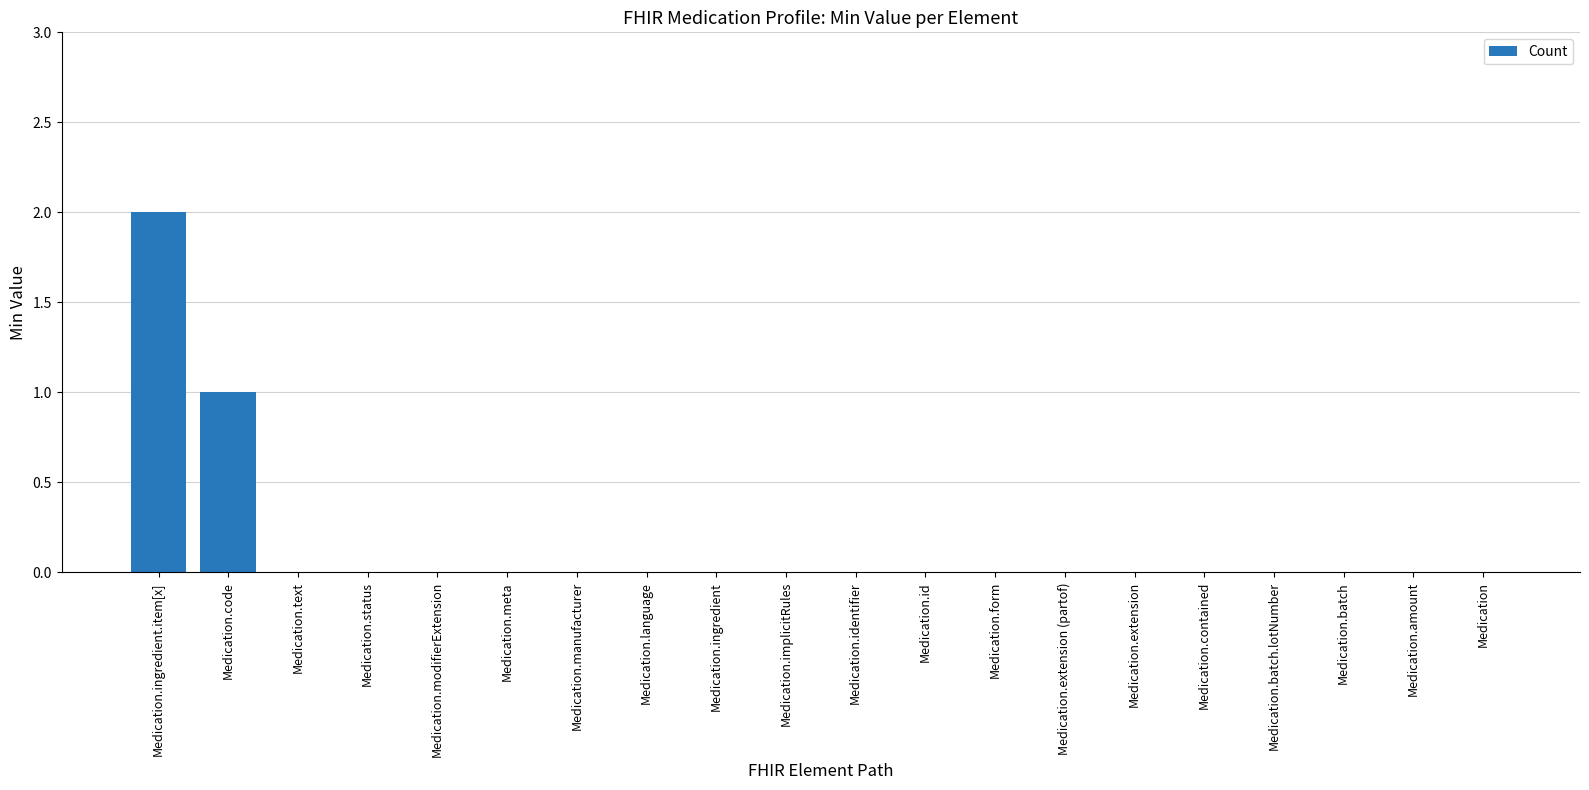

What is the sum of all values?

3